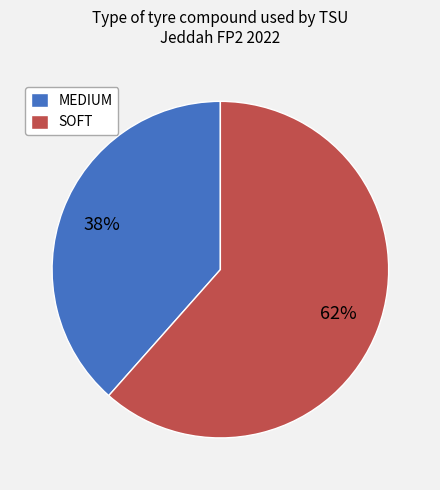

Is the sum of SOFT and MEDIUM greater than half?

Yes